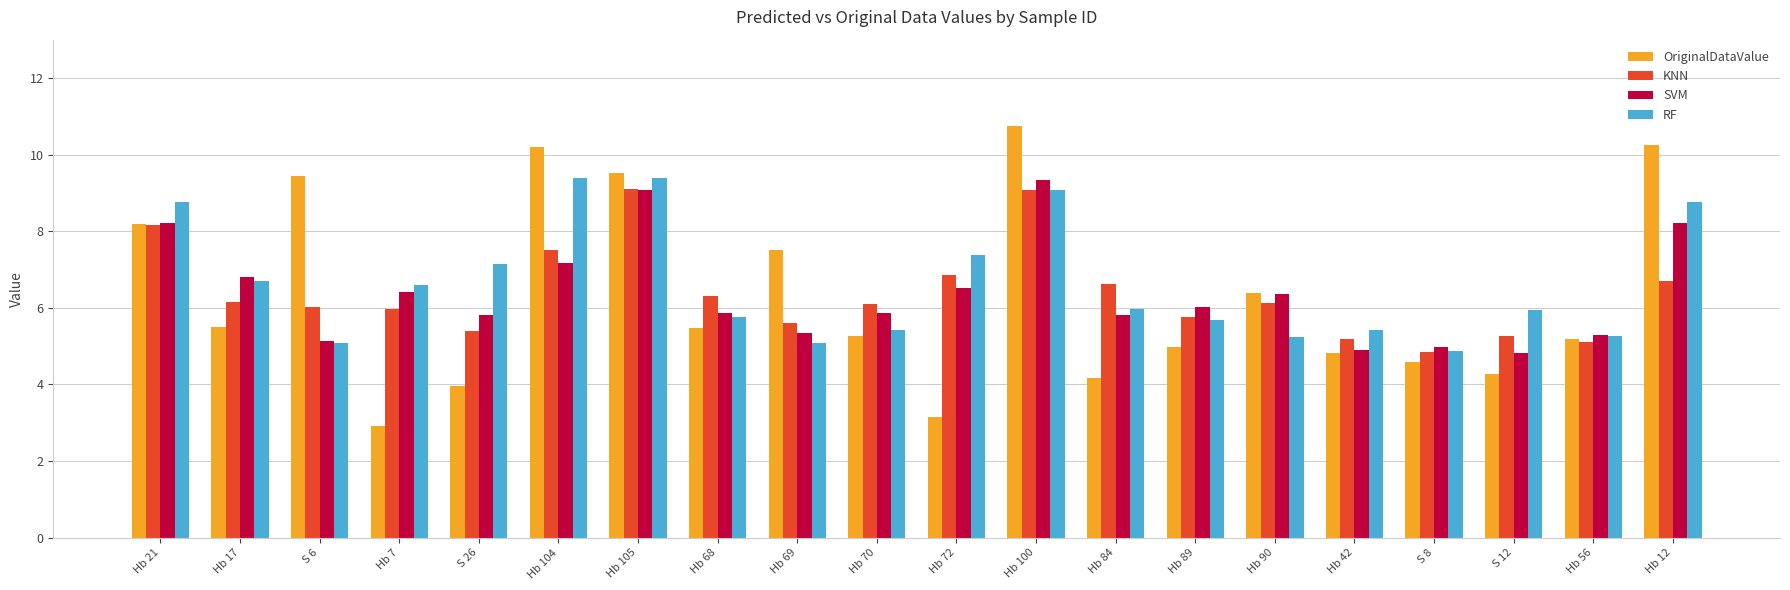

What is the difference between the maximum and second lowest values in the RF series?

4.3